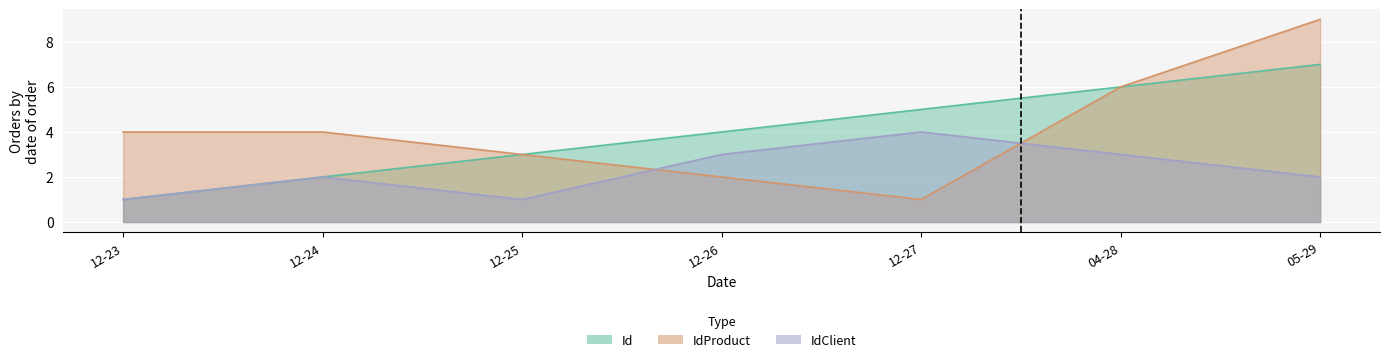

What is the total value across all series at 12-23?

6